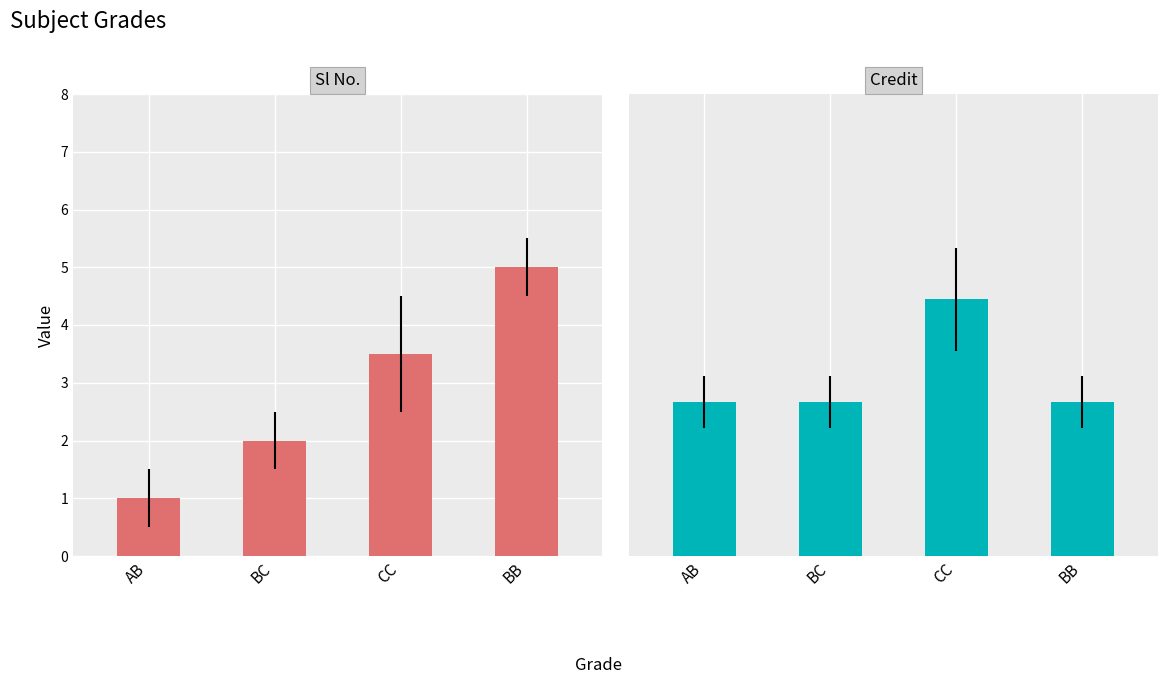

Reading left to right, what are all the values shown in this chart?

Sl No.: AB=1.0	BC=2.0	CC=3.5	BB=5.0
Credit: AB=6.0	BC=6.0	CC=10.0	BB=6.0